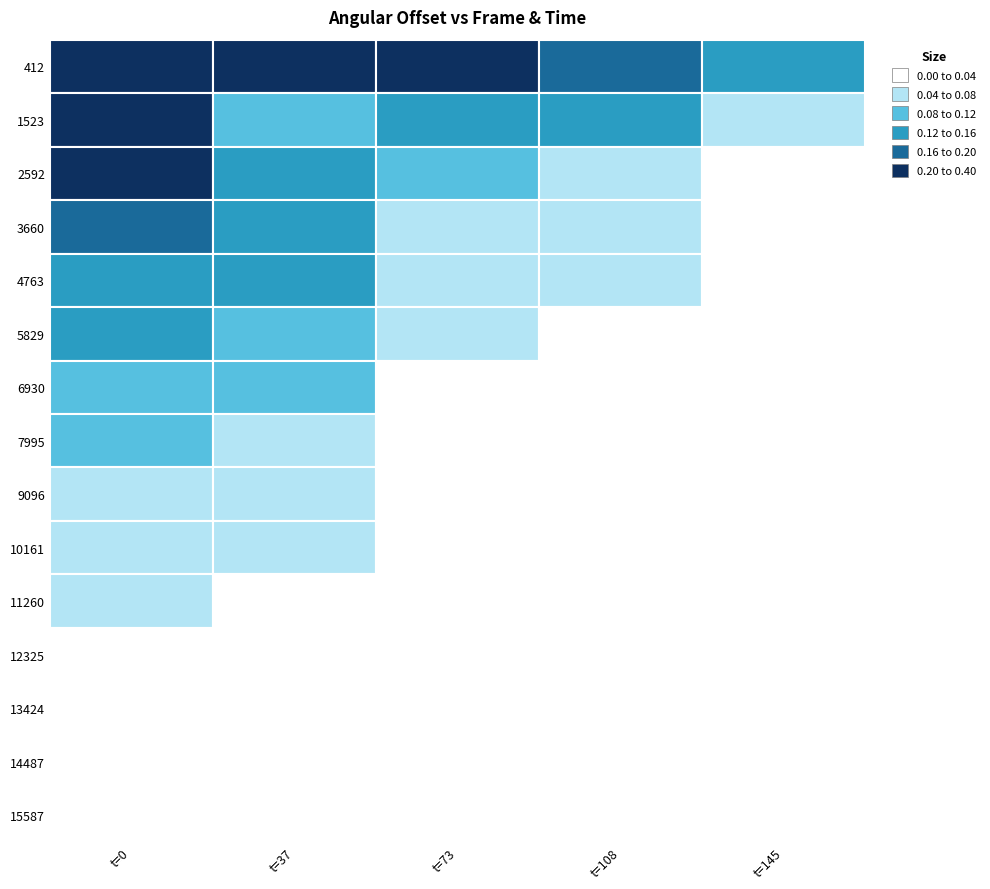

At how many categories does at least one series exceed 0?

5